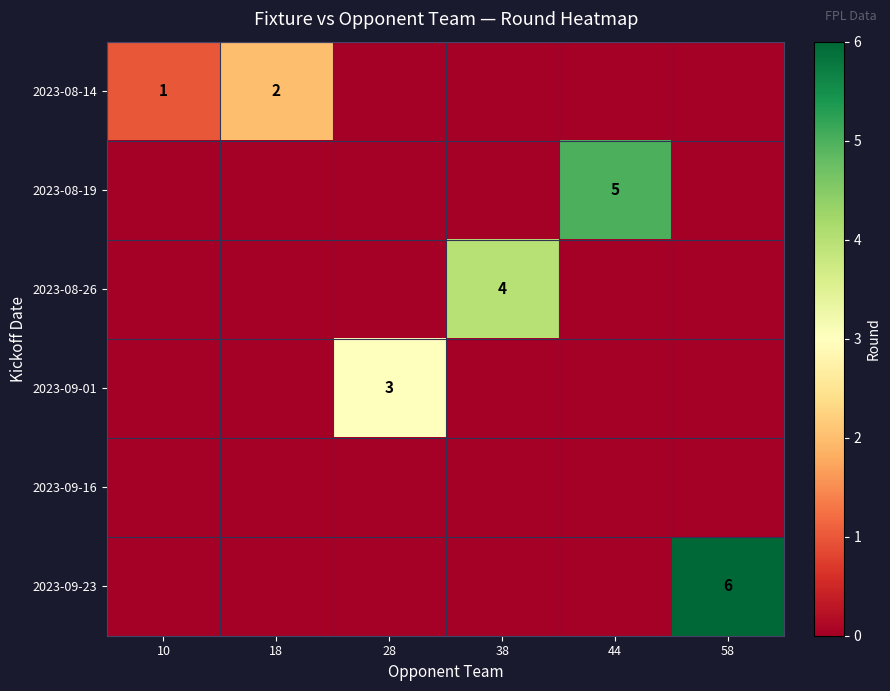

The value of 2023-09-23 at 58 is 6. True or false?

True